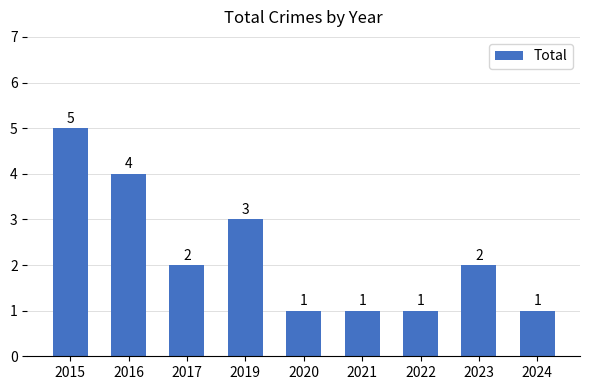

What is the maximum value shown in the chart?

5